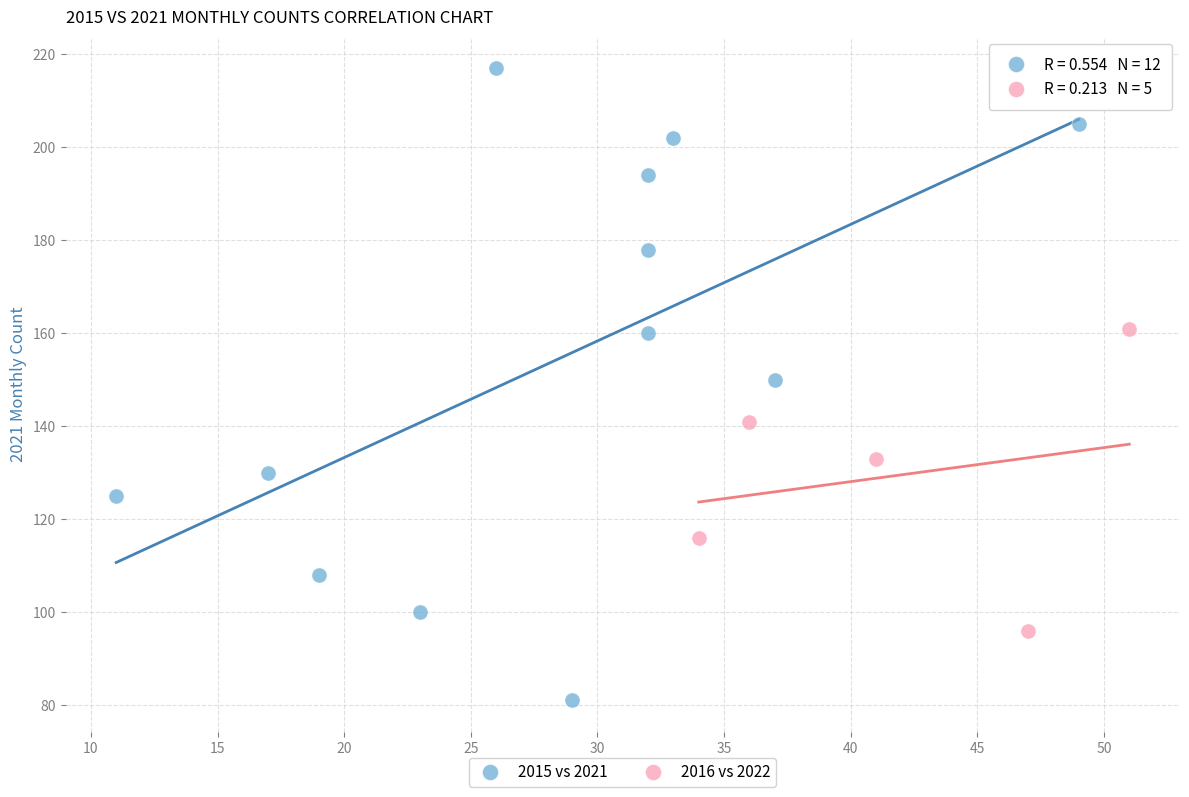

Which series contains the highest Y value?

2015 vs 2021